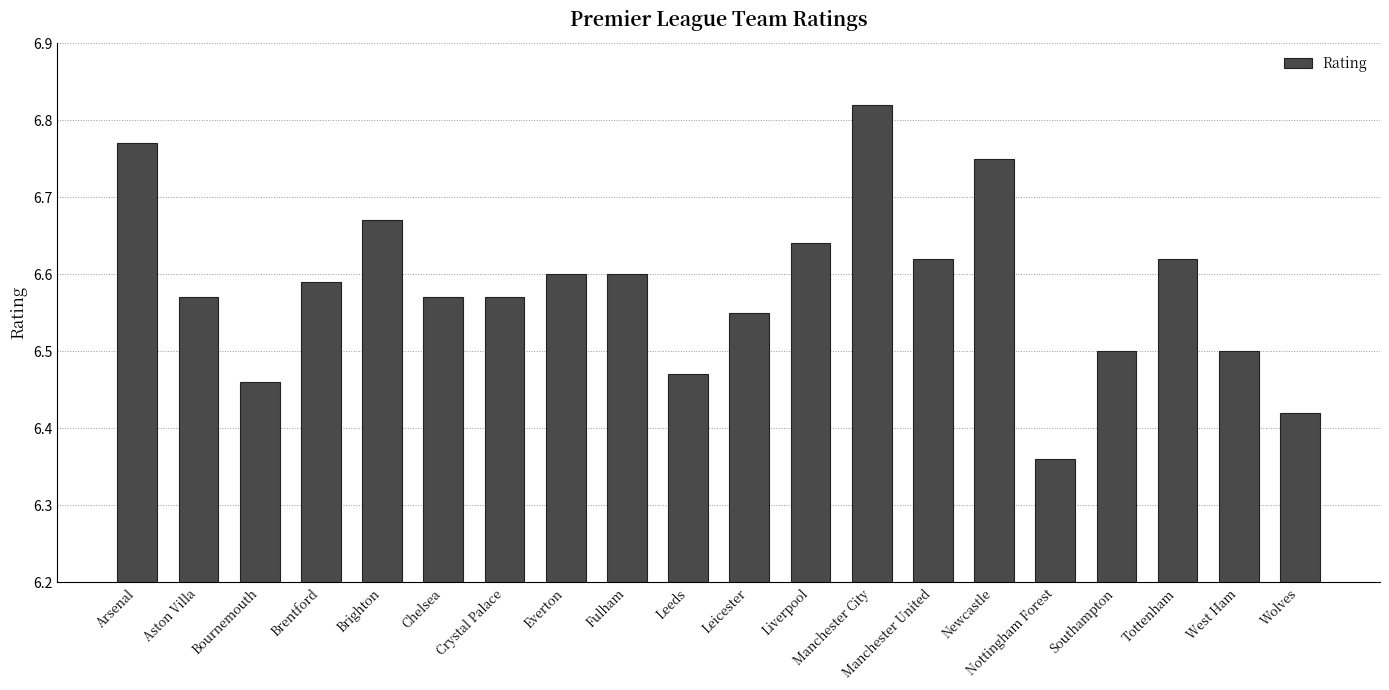

Is it true that the value at Fulham is 9.6?

False